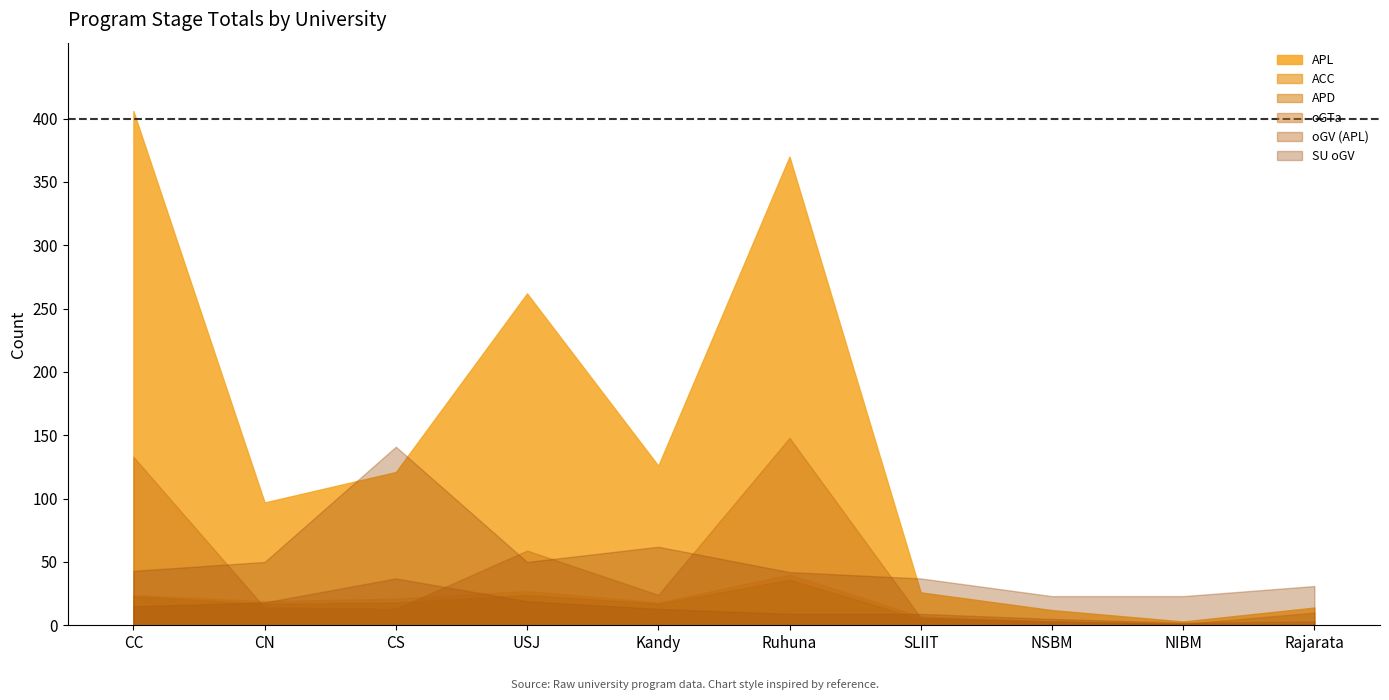

What is the greatest value displayed?

406